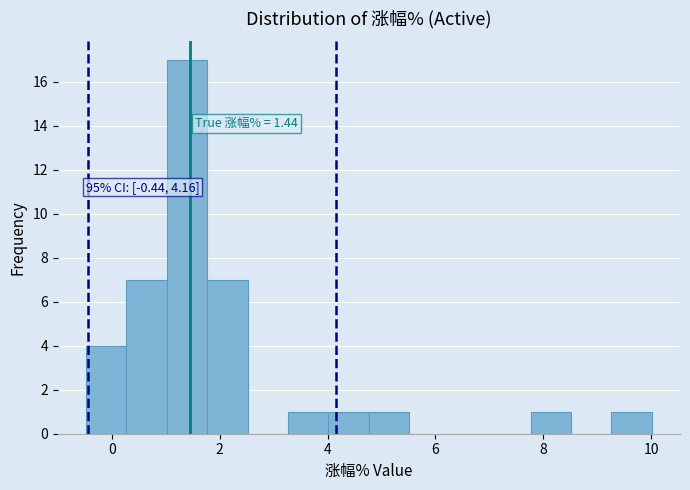

Around what value on the x-axis is the tallest bar? Give the approximate position of its centre, as read against the axis.

1.4